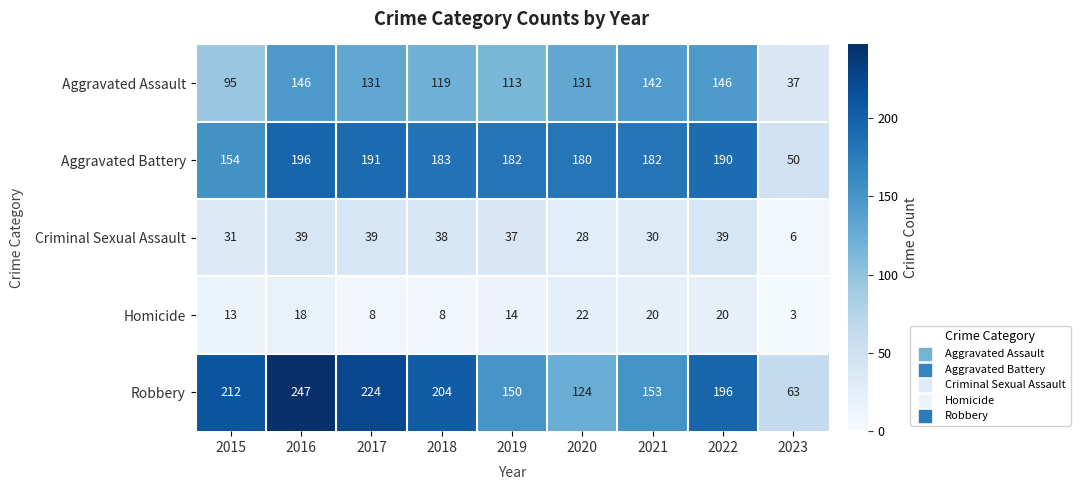

List the series in order of their peak value, highest first.

Robbery, Aggravated Battery, Aggravated Assault, Criminal Sexual Assault, Homicide